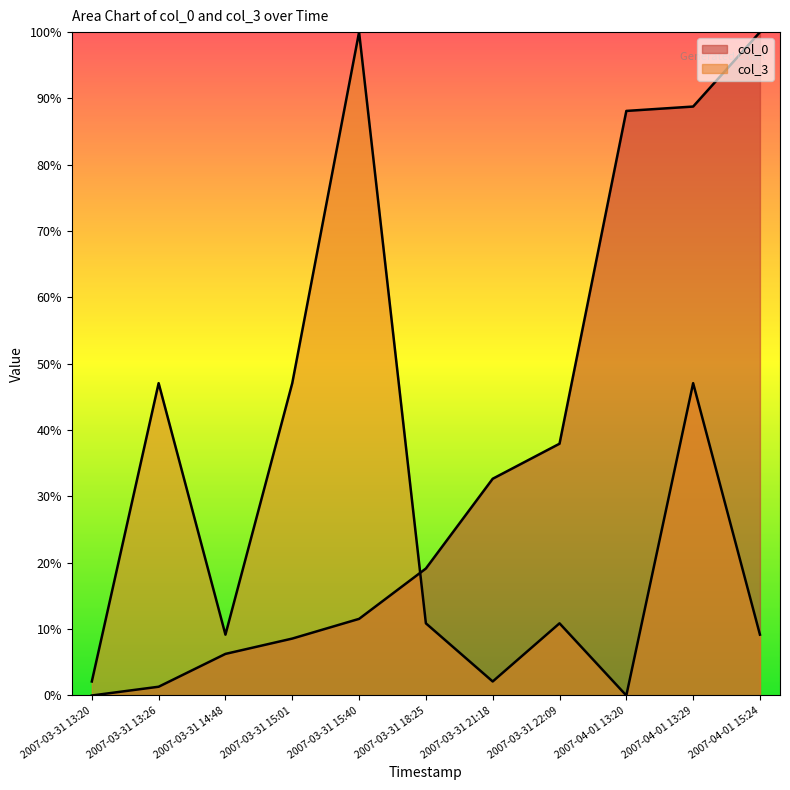

Rank the series by their maximum value, from lowest to highest.

col_0, col_3